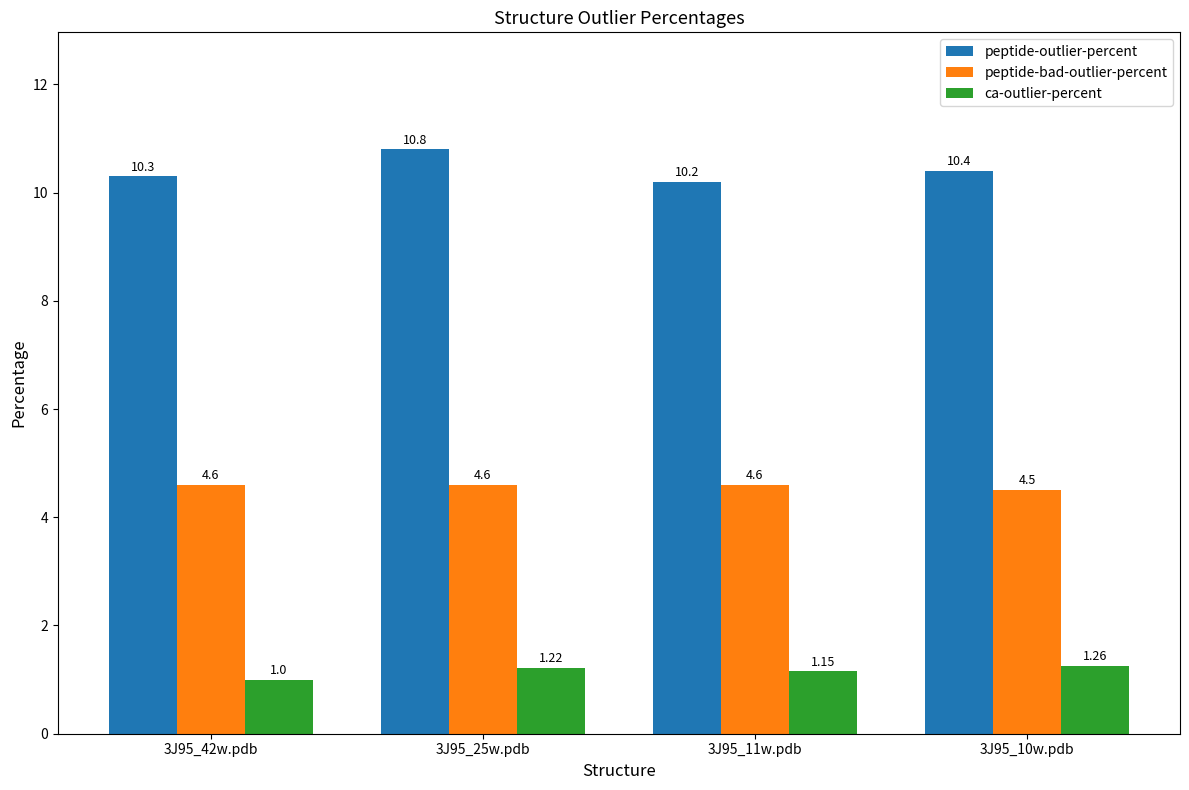

At which category is the sum across all series the highest?

3J95_25w.pdb